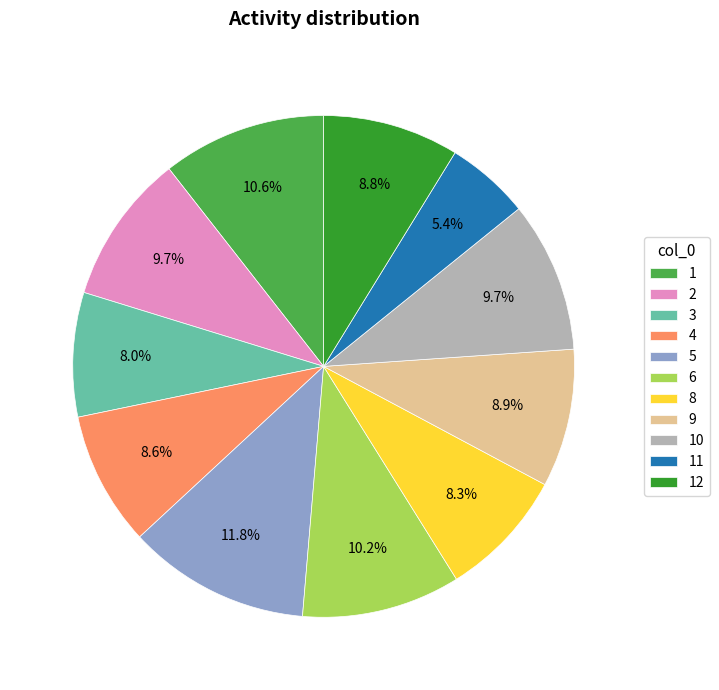

What is the smallest slice in the pie chart?

11